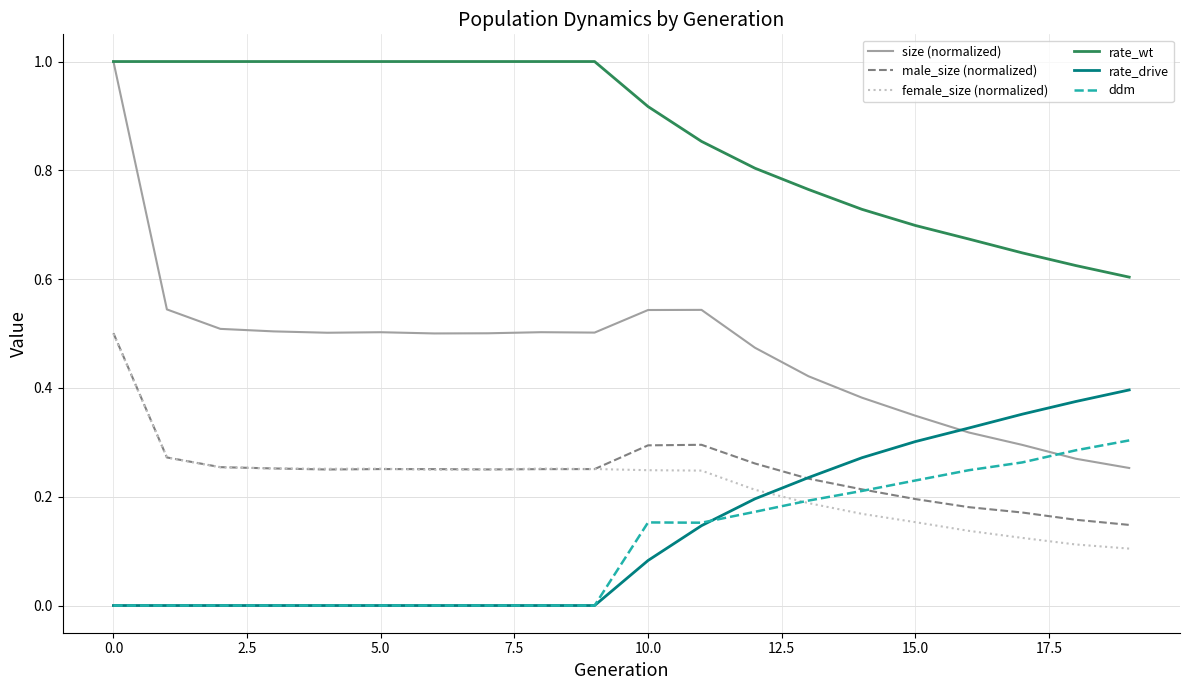

What are all the series names shown in the legend?

size (normalized), male_size (normalized), female_size (normalized), rate_wt, rate_drive, ddm